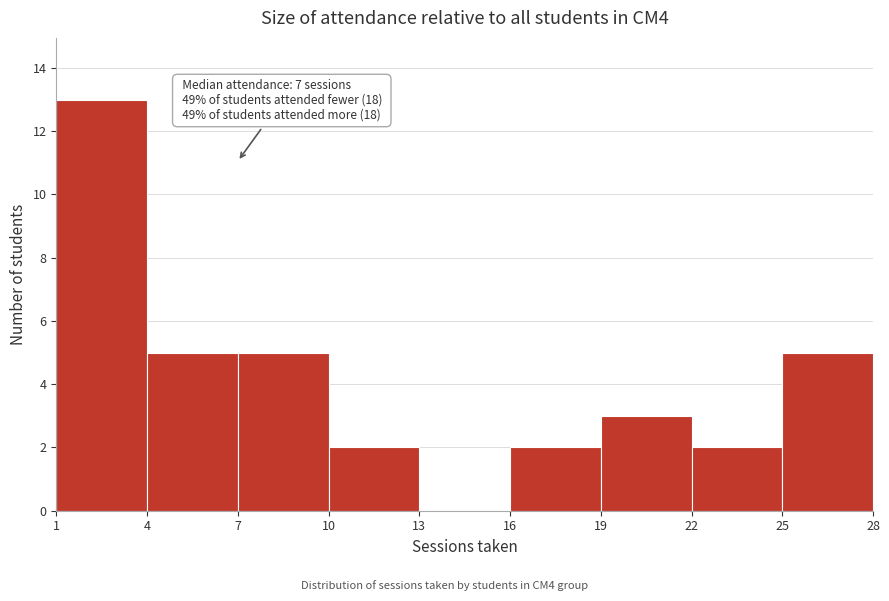

Which range on the x-axis has the tallest bar?

1 to 4